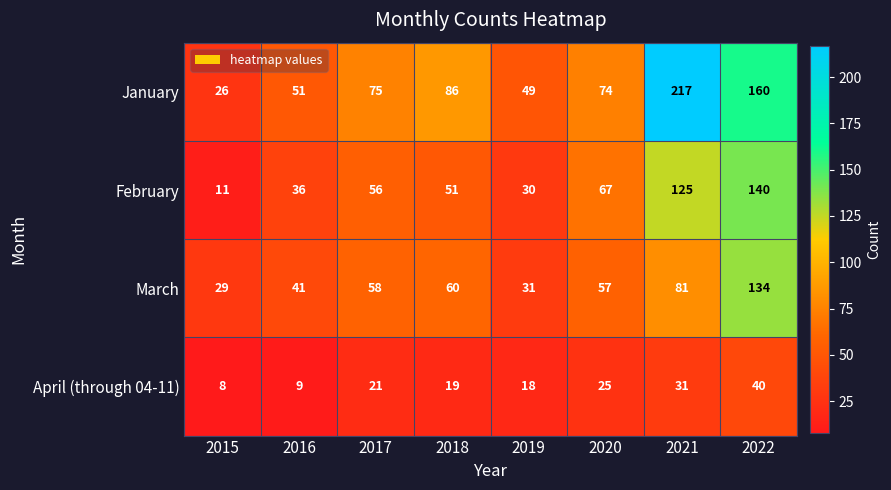

How many categories are shown in the chart?

8